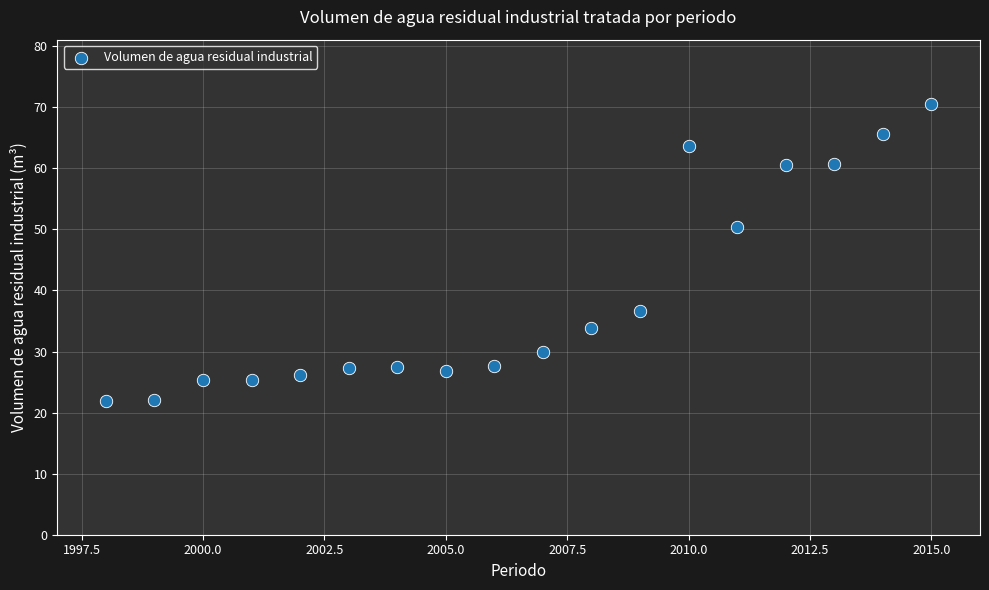

What is the range of Y values (max minus min)?

48.5